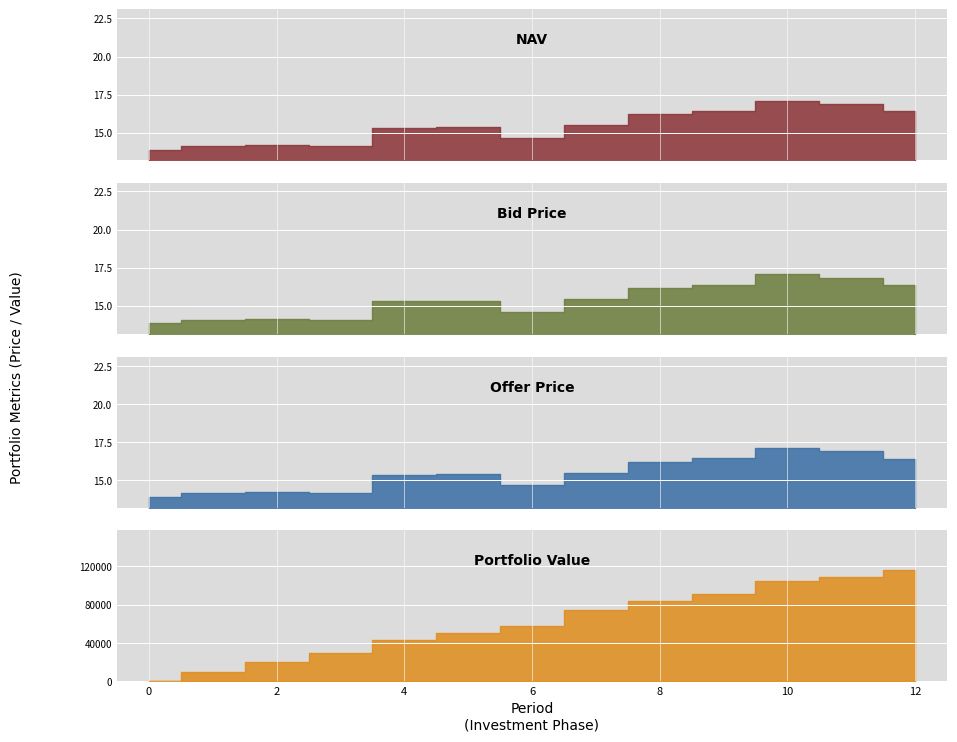

What is the value of the Portfolio Value point at the 9th from the left?

83666.9